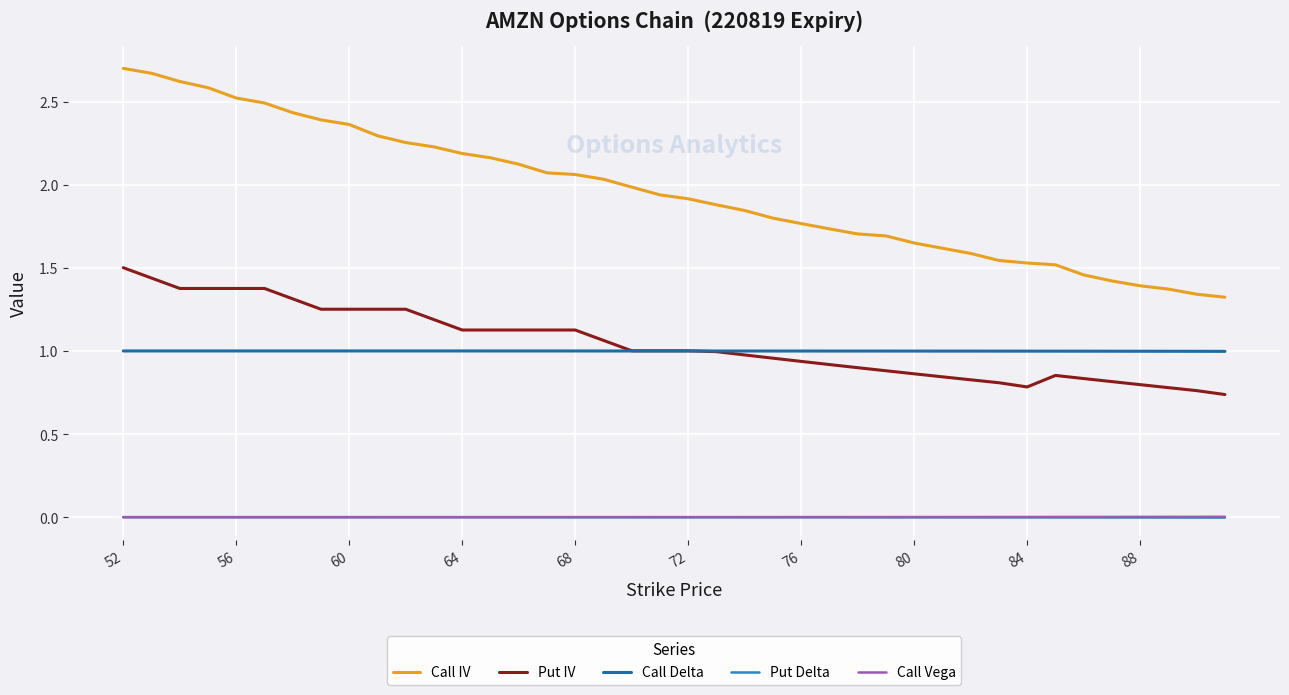

Which series has the largest total across all categories?

Call IV